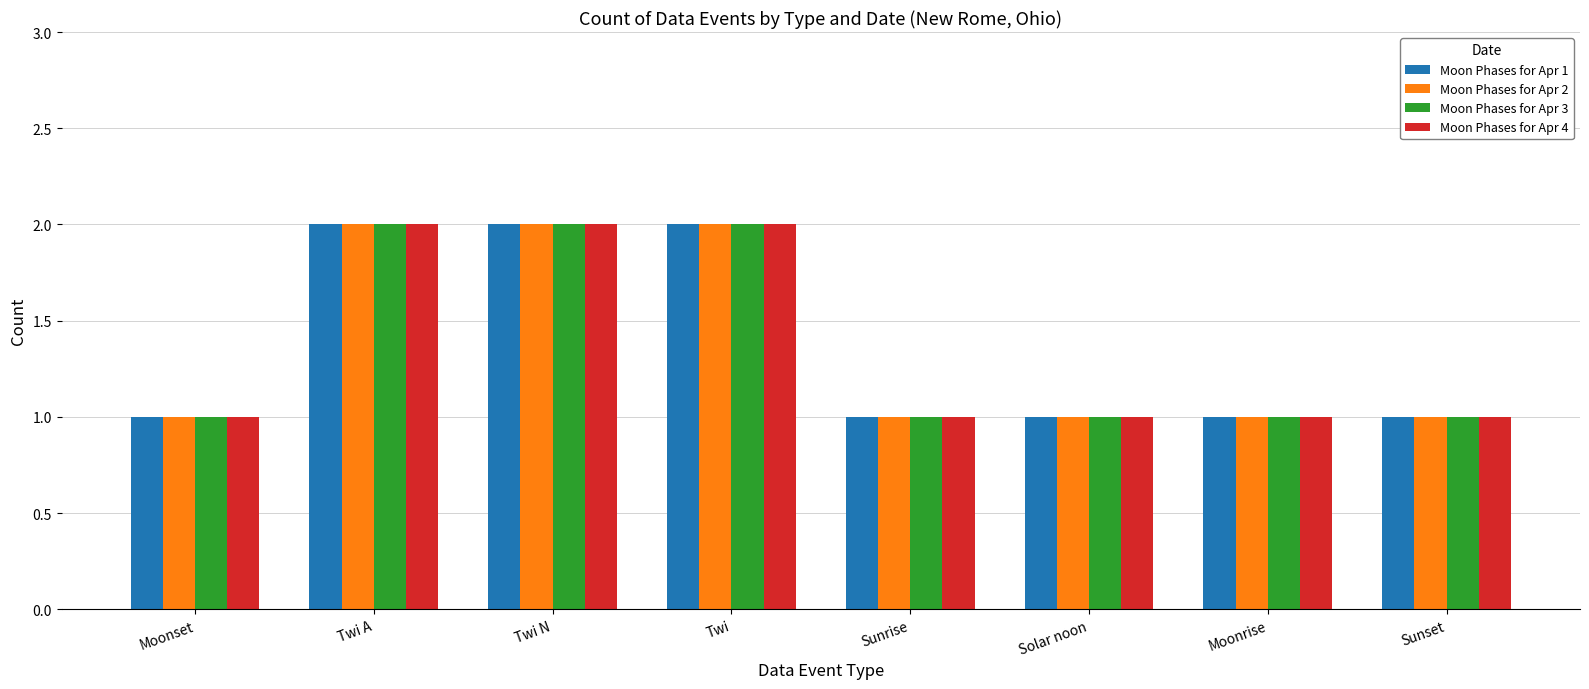

What is the label of the 1st bar from the right?

Sunset